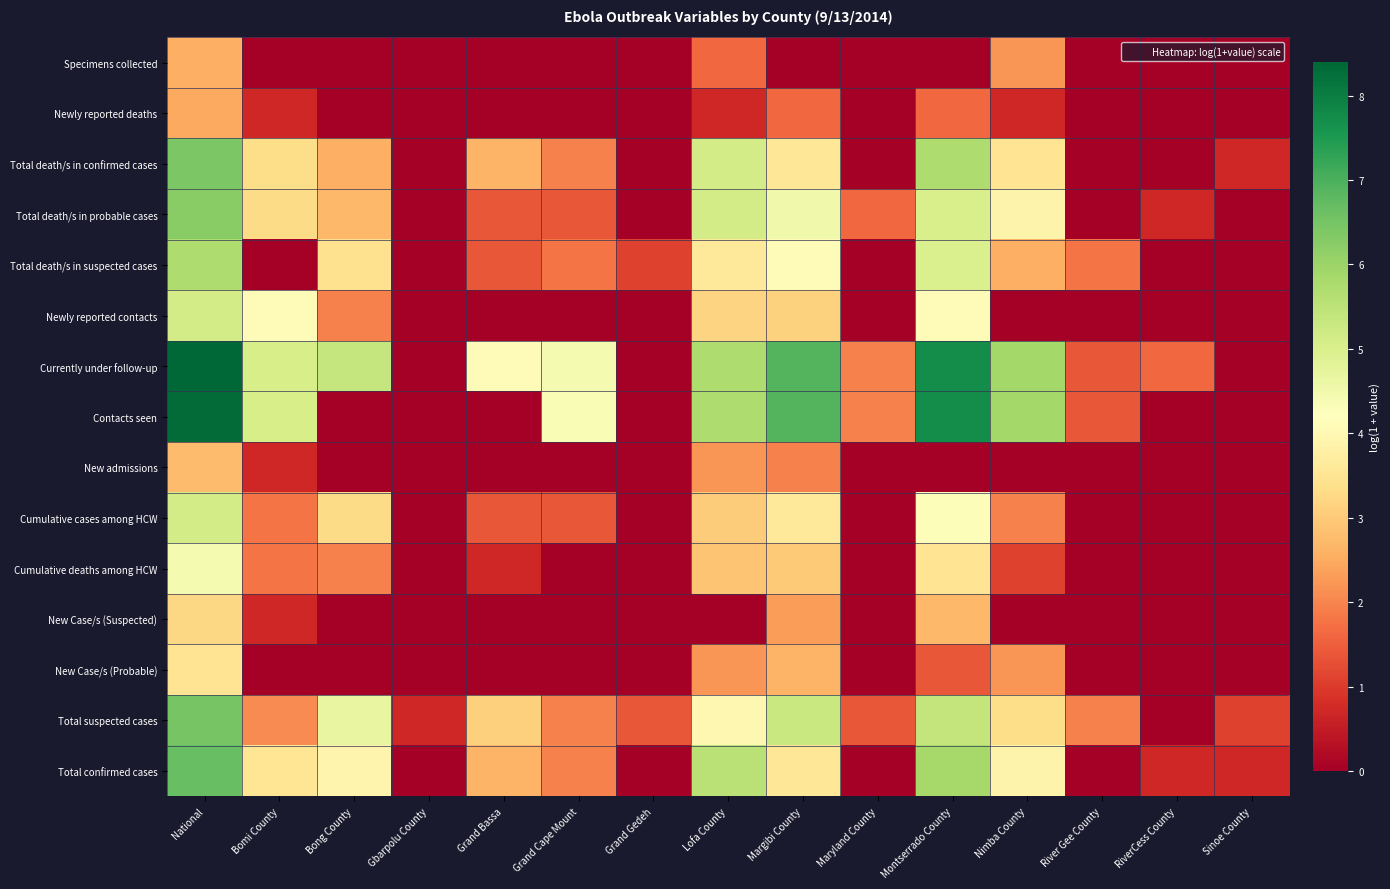

What is the difference between the highest and lowest values at Grand Cape Mount?

4.4